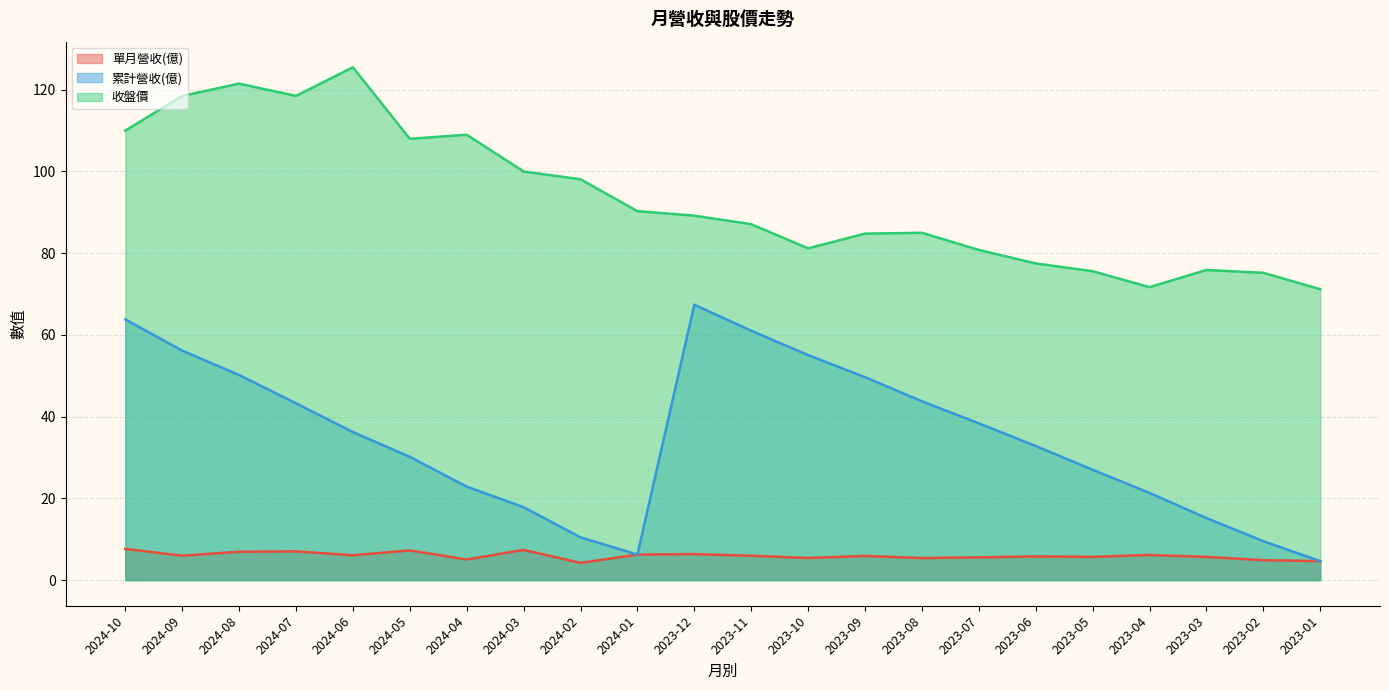

Reading left to right, transcribe all the data shown in this chart.

單月營收(億): 7.6	6.0	6.9	7.0	6.1	7.3	5.0	7.4	4.2	6.2	6.4	6.0	5.4	5.9	5.4	5.6	5.8	5.7	6.1	5.7	4.9	4.6
累計營收(億): 63.8	56.2	50.2	43.3	36.2	30.2	22.9	17.9	10.5	6.2	67.4	61.0	55.1	49.7	43.8	38.4	32.8	27.0	21.3	15.2	9.5	4.6
收盤價: 110.0	118.5	121.5	118.5	125.5	108.0	109.0	100.0	98.1	90.3	89.2	87.1	81.2	84.8	85.0	80.8	77.5	75.6	71.7	75.9	75.2	71.2